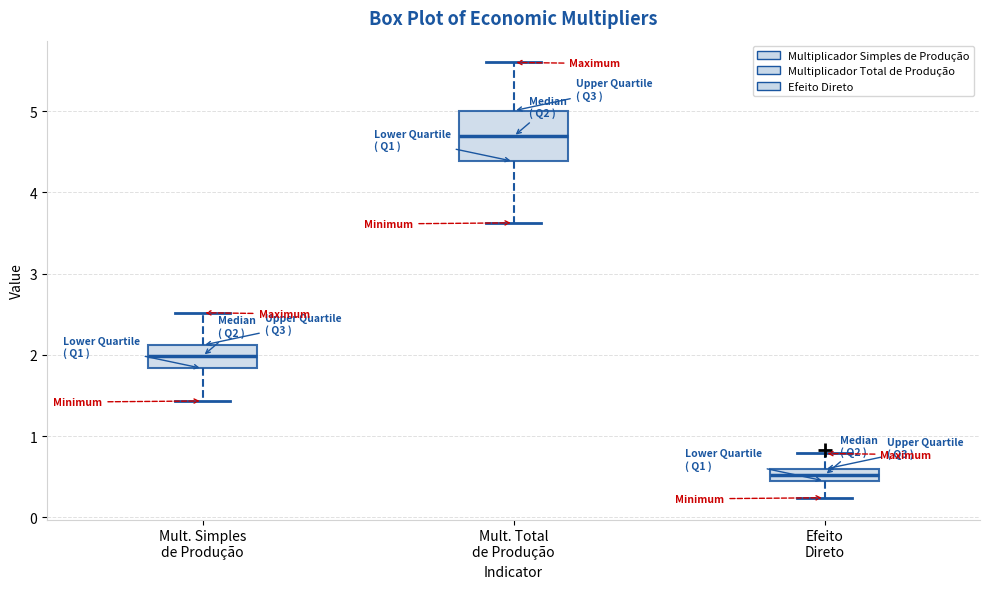

Which box is the tallest, from its lower edge to its upper edge?

Mult. Total de Produção